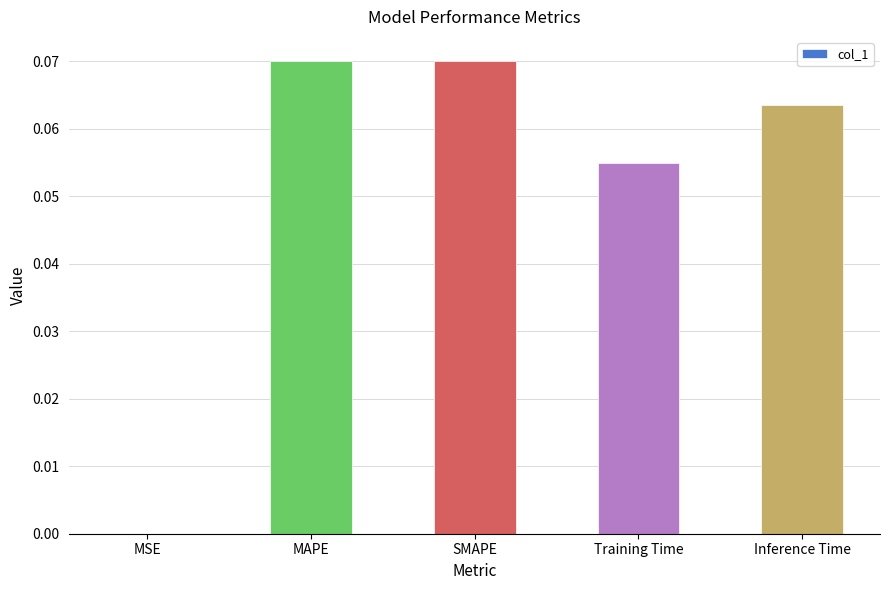

Which has a higher value, MSE or MAPE?

MAPE